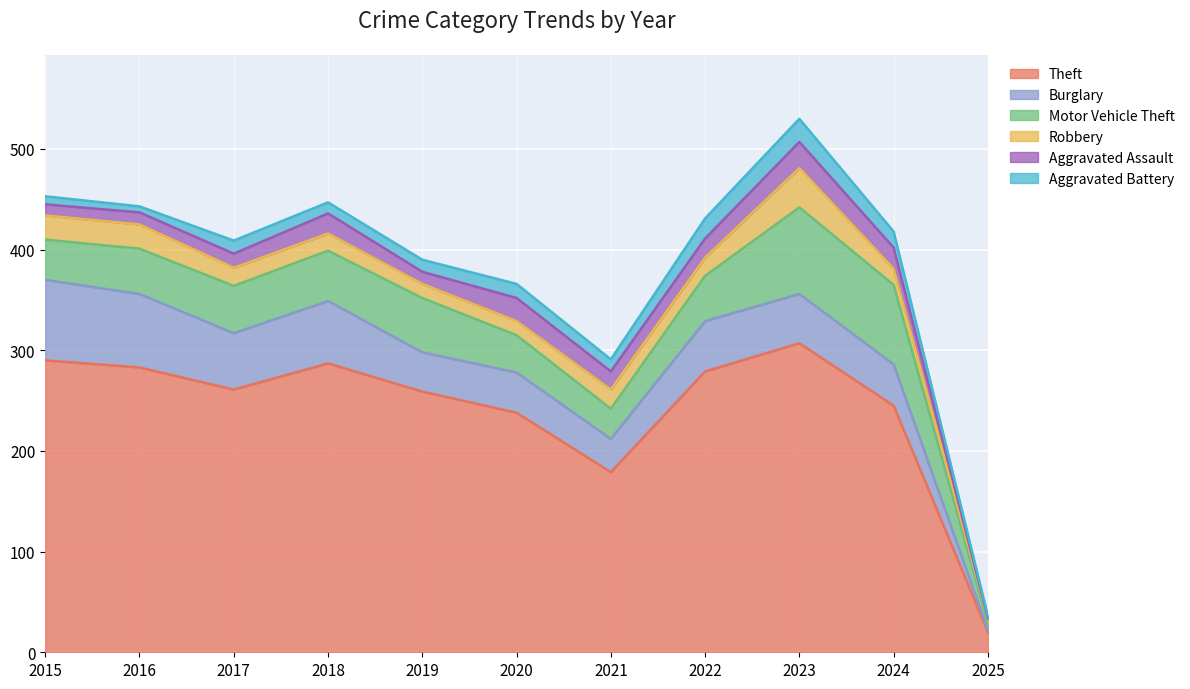

Which series changed the most between 2015 and 2024?

Theft